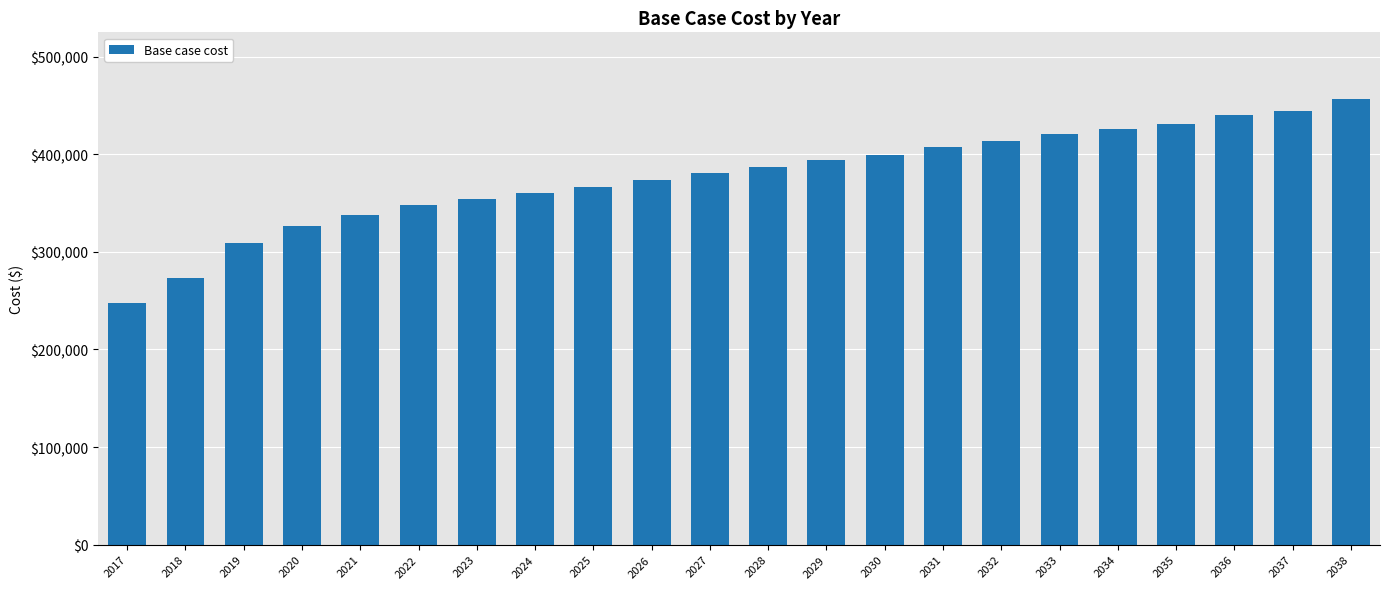

What is the minimum value shown in the chart?

247567.6